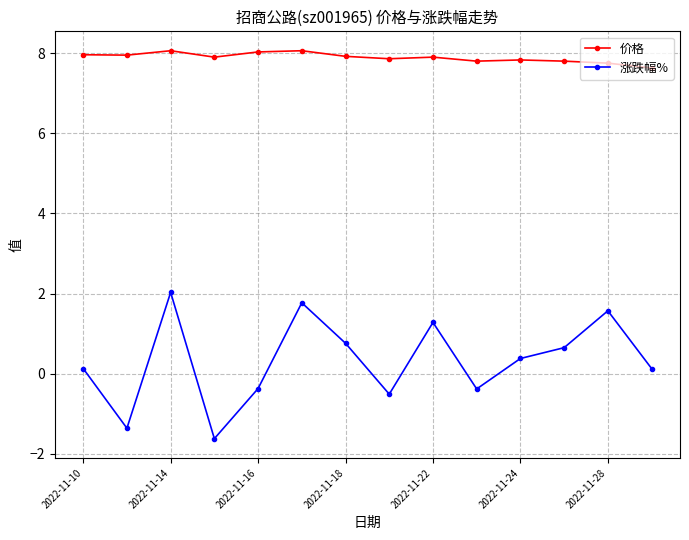

What are all the series names shown in the legend?

价格, 涨跌幅%